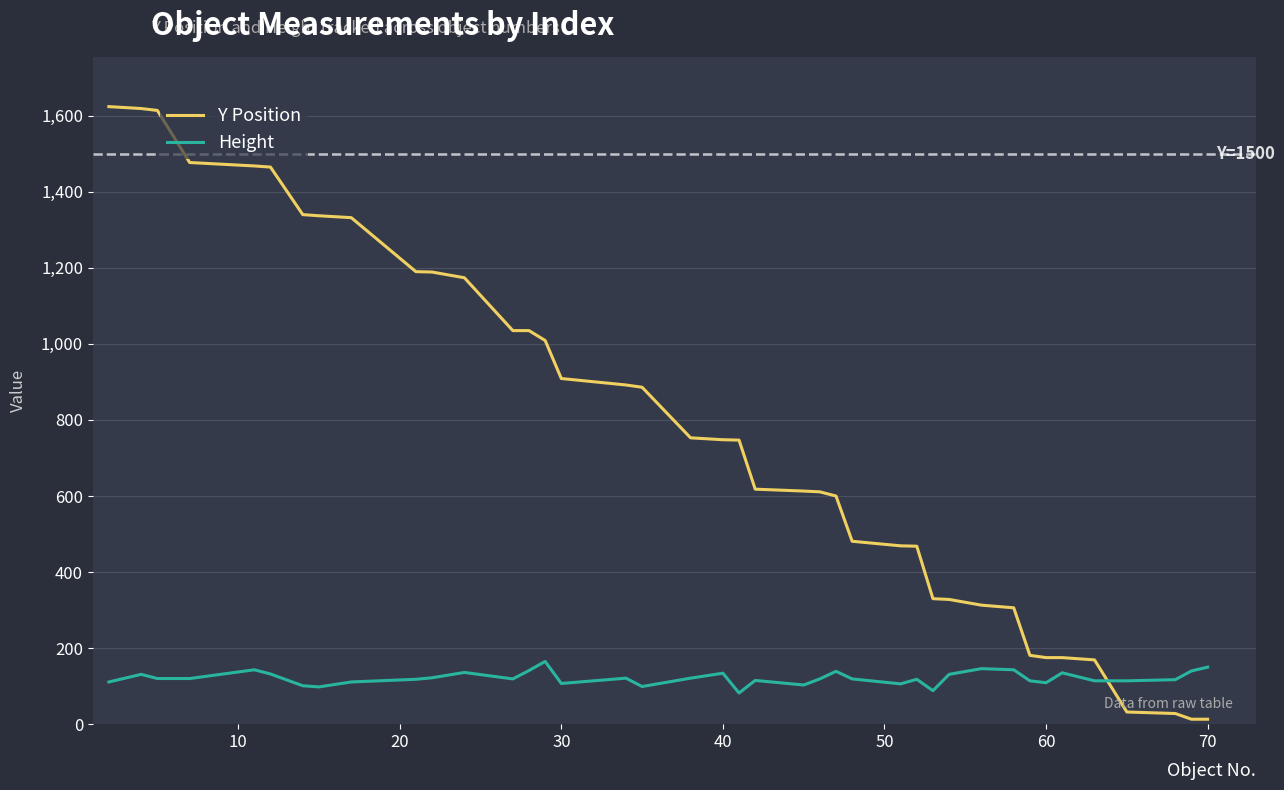

What is the difference between the maximum and minimum values in the Y Position series?

1611